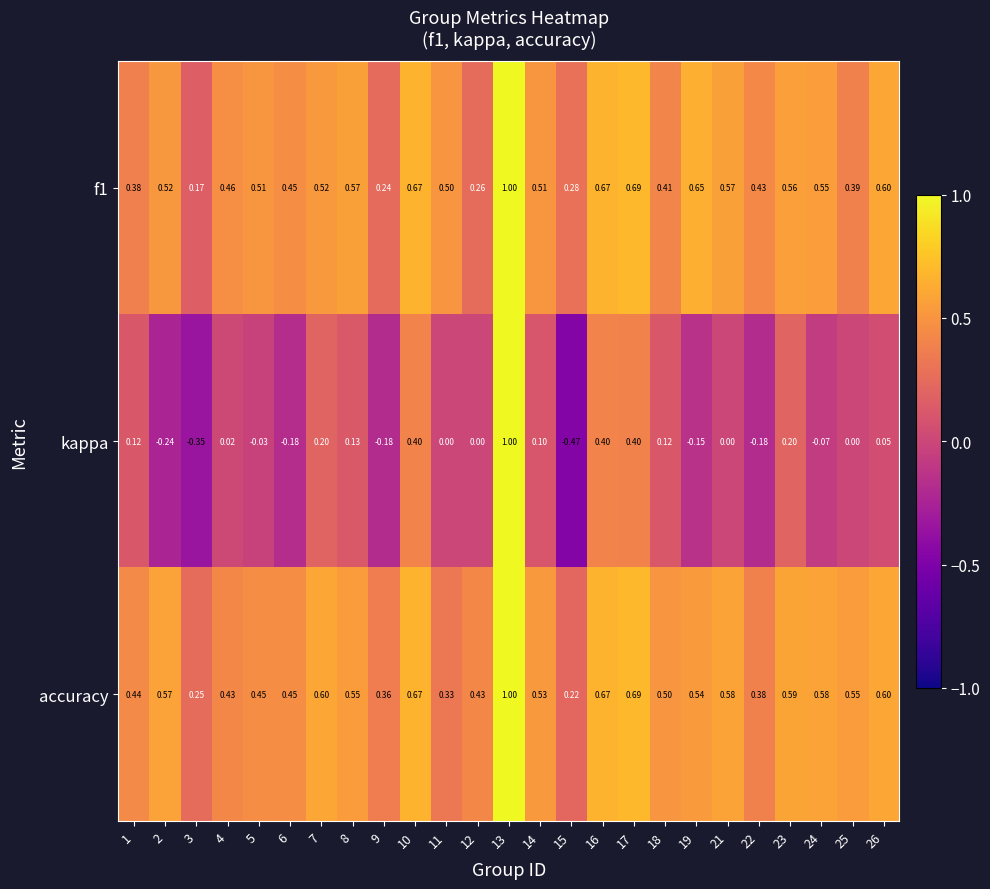

Which series has the largest range (max minus min)?

kappa